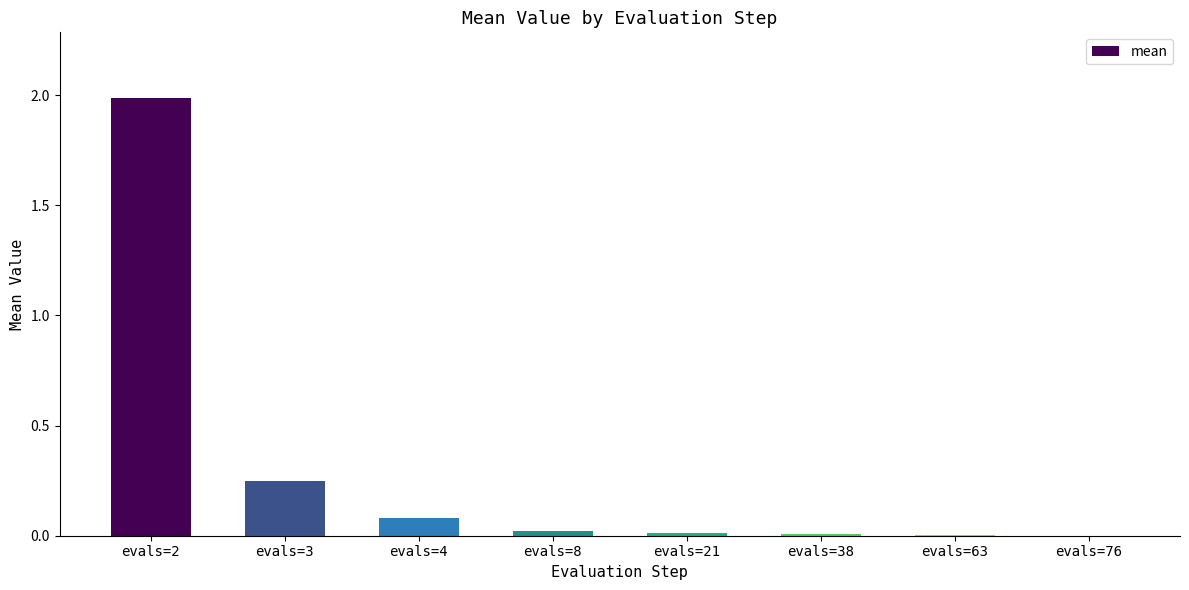

Is it true that the value at evals=38 is 0.0?

True